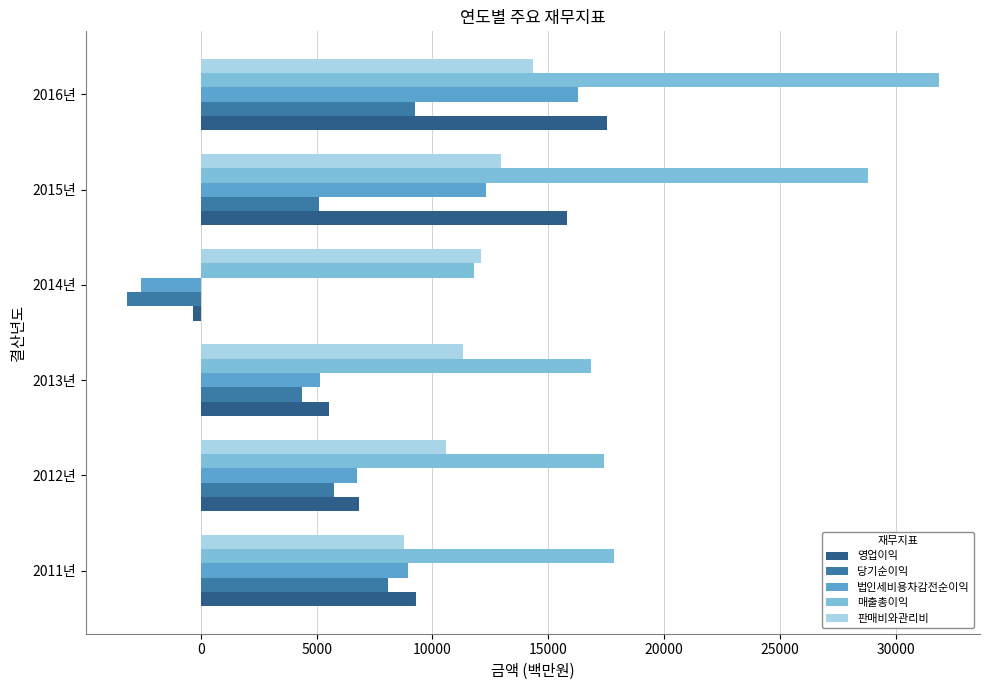

What is the spread (max minus min) of values at 2011년?

9734.8